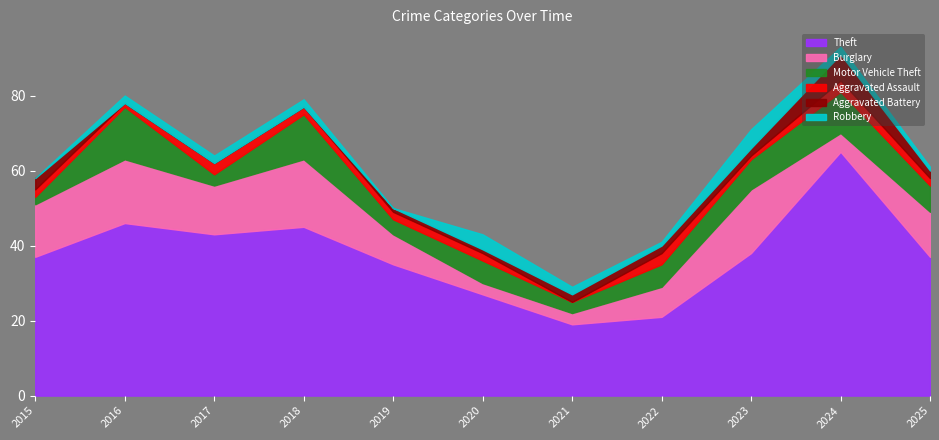

Count the number of data series in this chart.

6